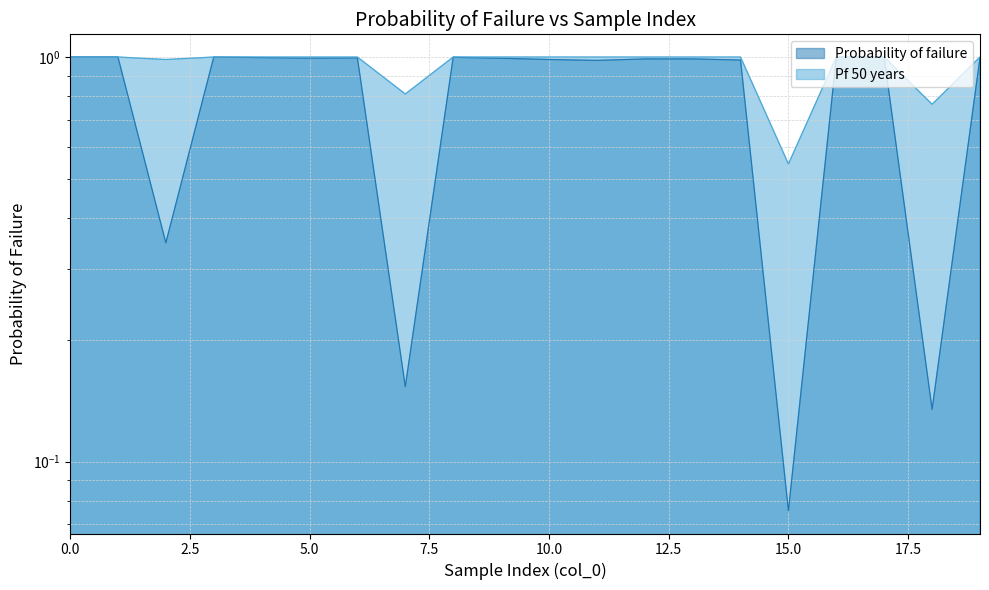

Which series changed the most between 1 and 18?

Probability of failure